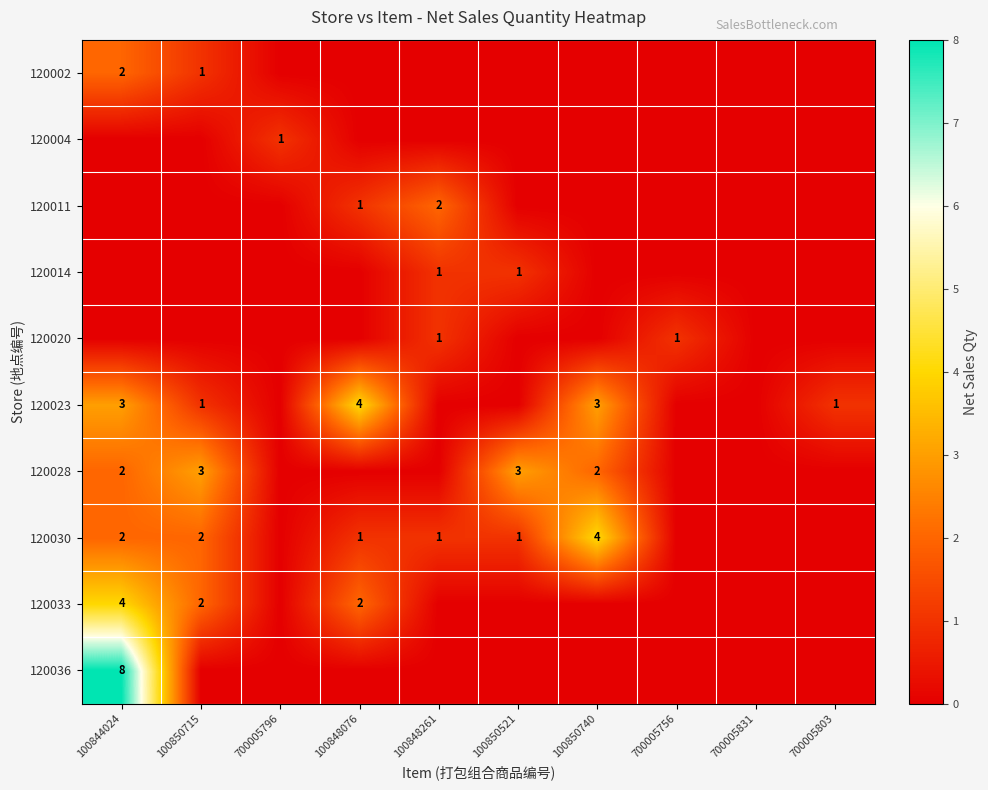

True or false: 120014 has a value of 2 at 100848261.

False